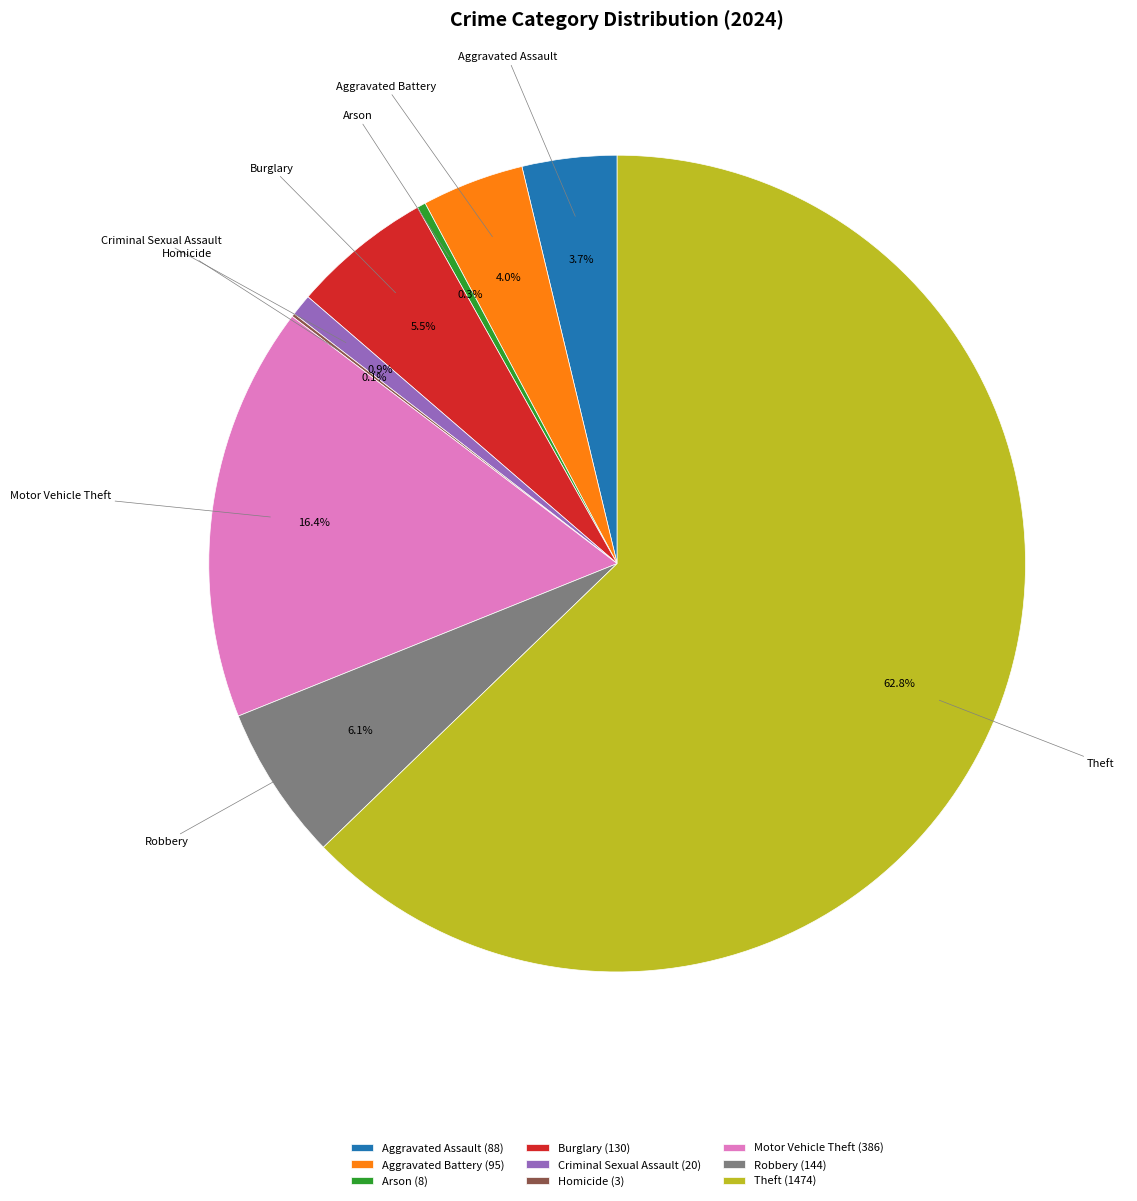

Which has a higher value, Criminal Sexual Assault (20) or Robbery (144)?

Robbery (144)